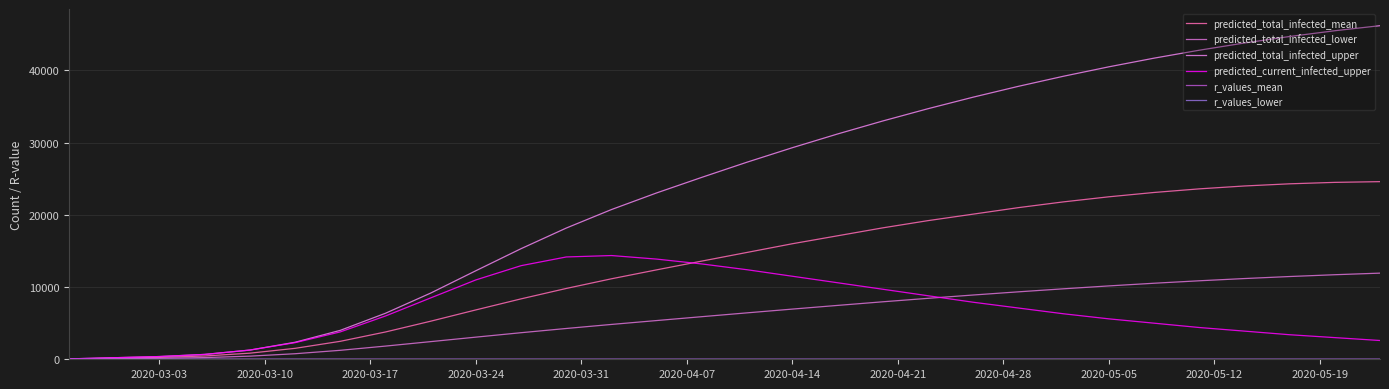

Does the chart have visible grid lines?

Yes